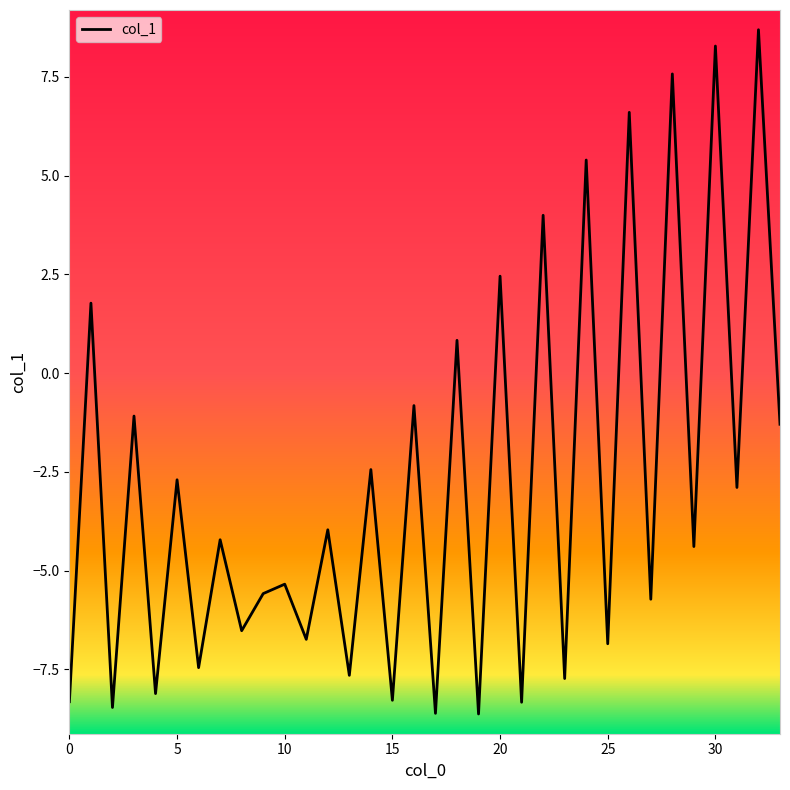

Reading right to left, list all the values displayed in this chart.

-1.3	8.7	-2.9	8.3	-4.4	7.6	-5.7	6.6	-6.9	5.4	-7.7	4.0	-8.3	2.5	-8.6	0.8	-8.6	-0.8	-8.3	-2.4	-7.7	-4.0	-6.7	-5.3	-5.6	-6.5	-4.2	-7.5	-2.7	-8.1	-1.1	-8.5	1.8	-8.3